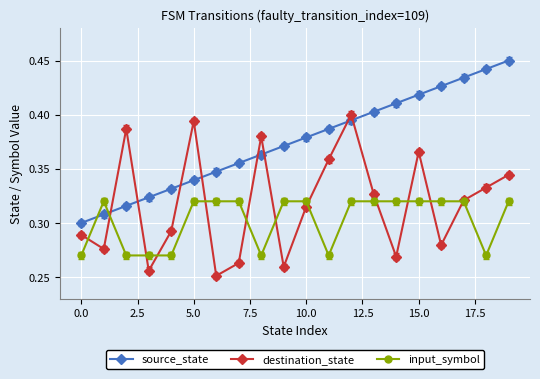

Which series has the largest total across all categories?

source_state